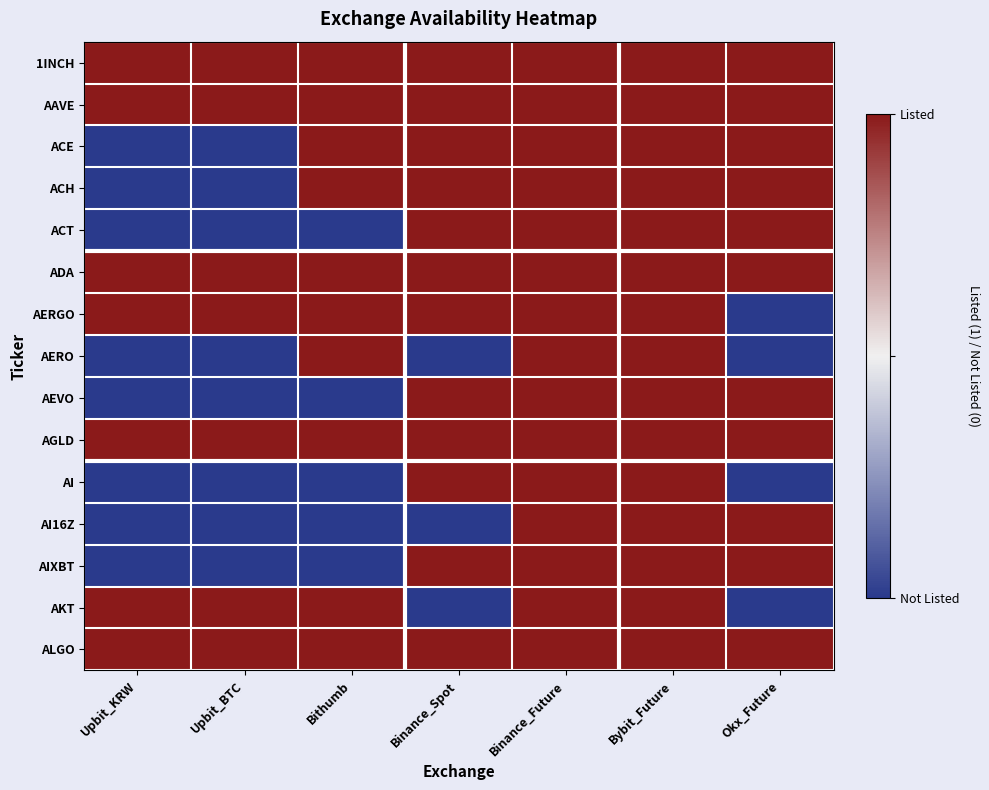

At Bybit_Future, list the series in order from smallest to largest.

1INCH, AAVE, ACE, ACH, ACT, ADA, AERGO, AERO, AEVO, AGLD, AI, AI16Z, AIXBT, AKT, ALGO